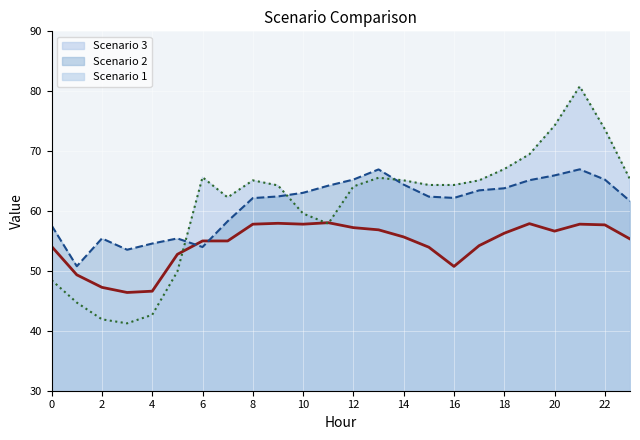

What is the spread (max minus min) of values at 0?

9.1